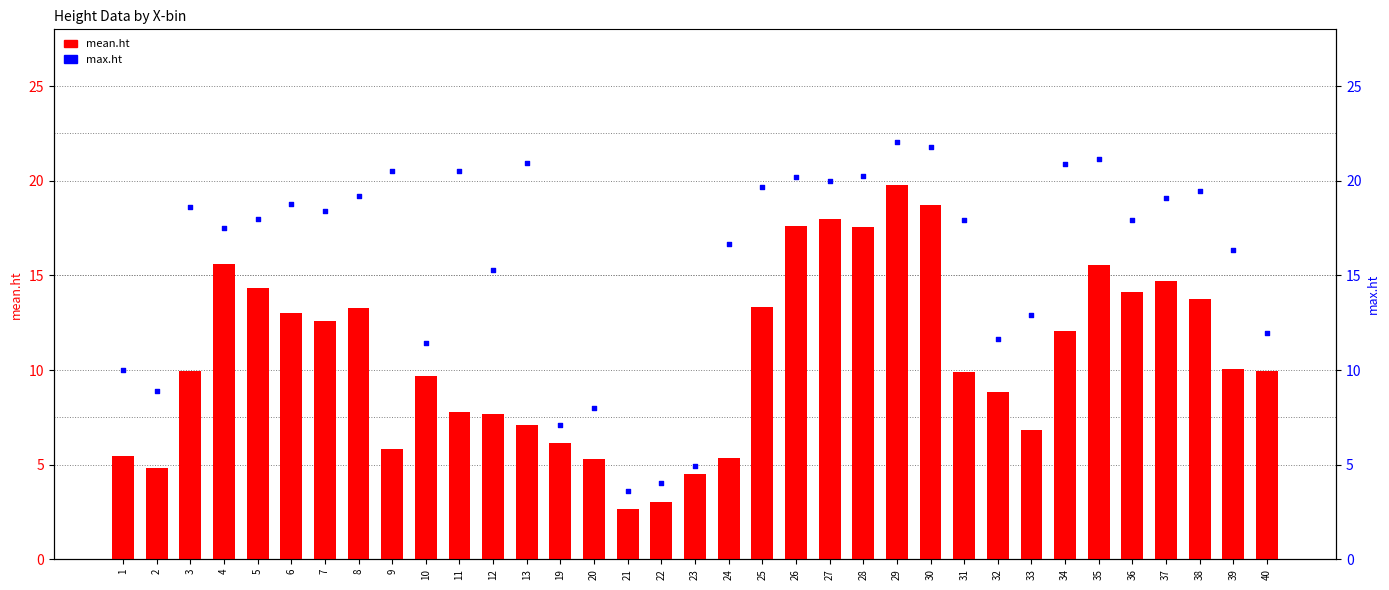

What is the total value across all series at 9?

26.3